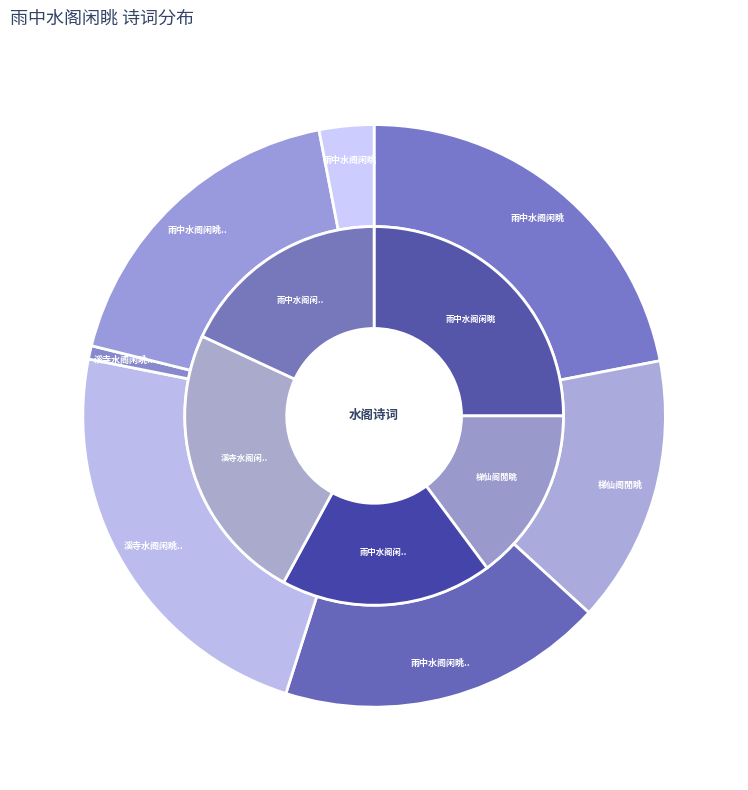

Approximately how many times larger is the value at 雨中水阁闲眺 其一 compared to 溪寺水阁闲眺因寄宋使君?

24.4